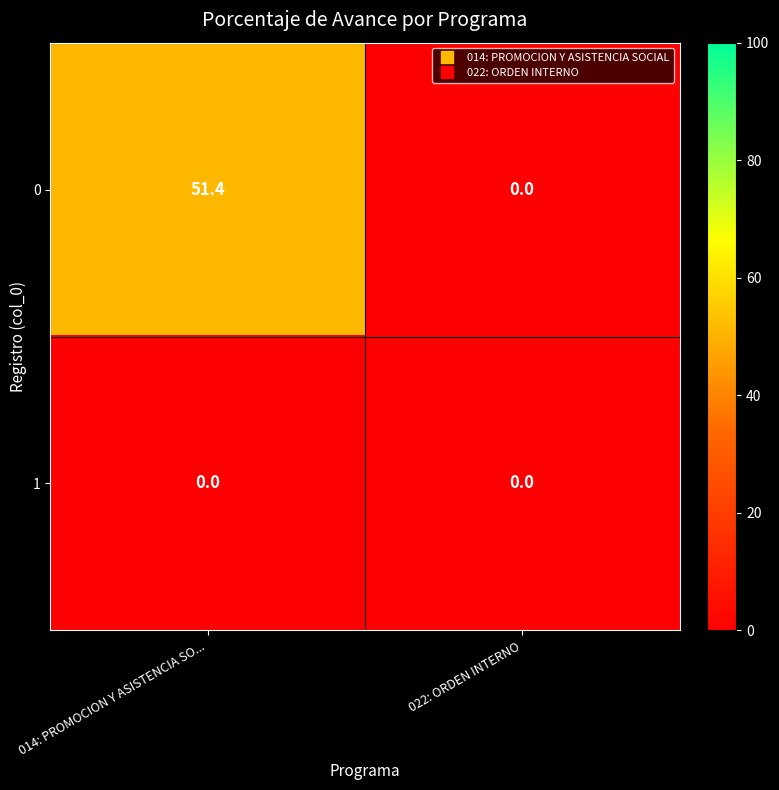

How many data points does each series have?

2